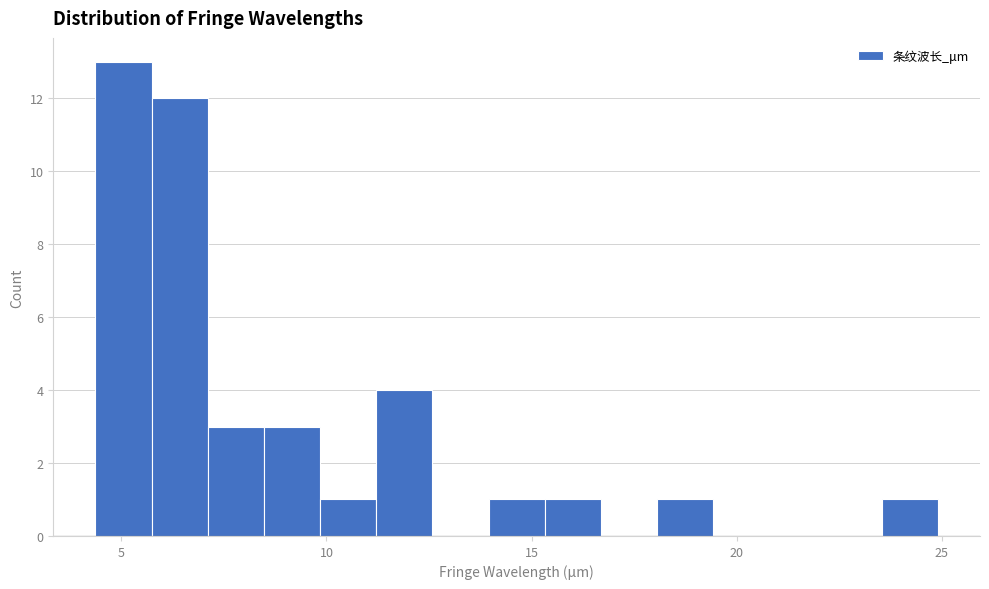

Read against the x-axis, roughly where is the centre of the tallest bar?

5.0